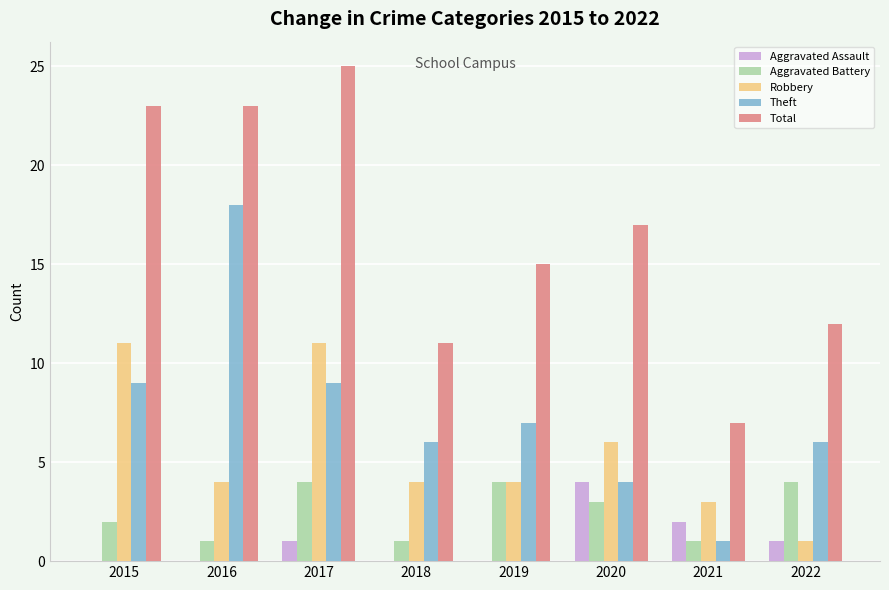

What is the total value across all series at 2015?

45